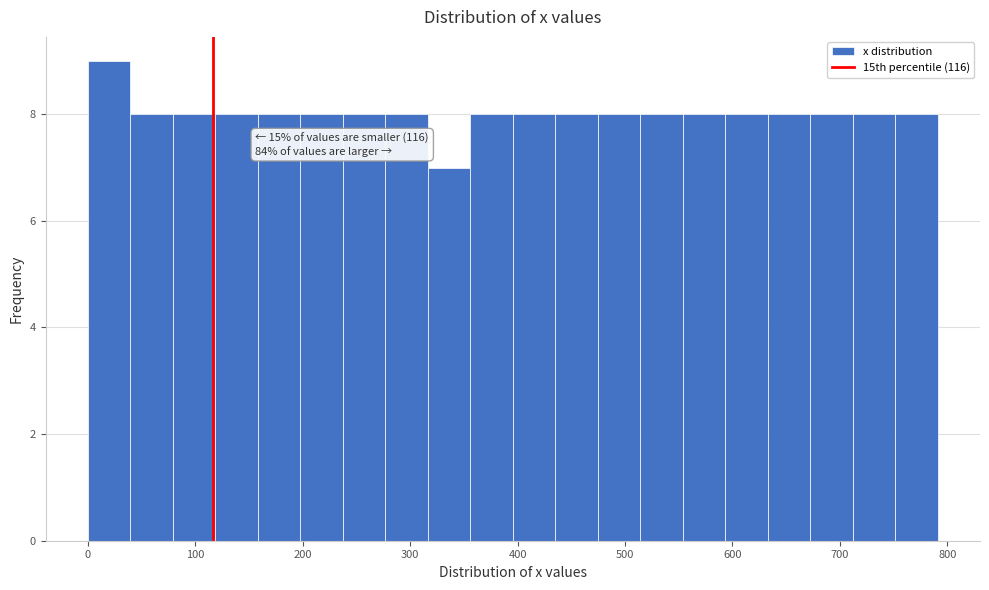

Read against the x-axis, roughly where is the centre of the tallest bar?

20